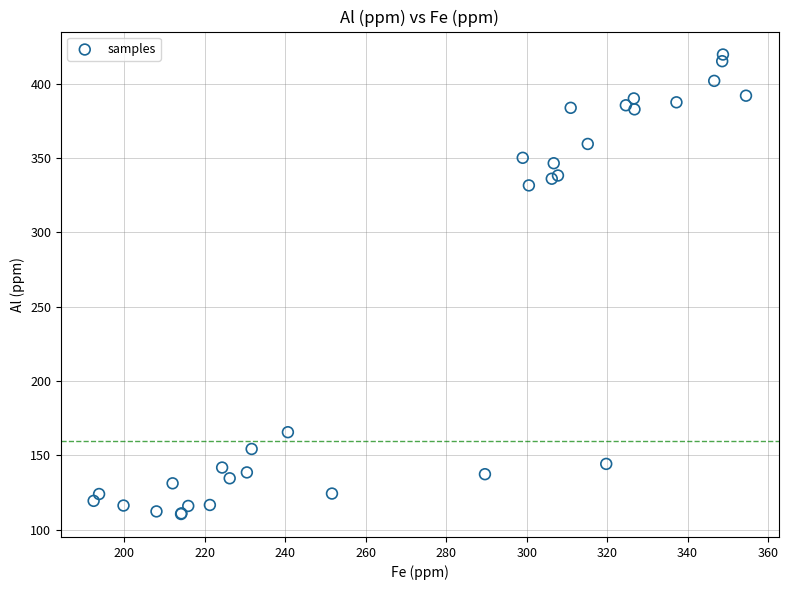

What Y value in the scatter plot is closest to 265?

331.6